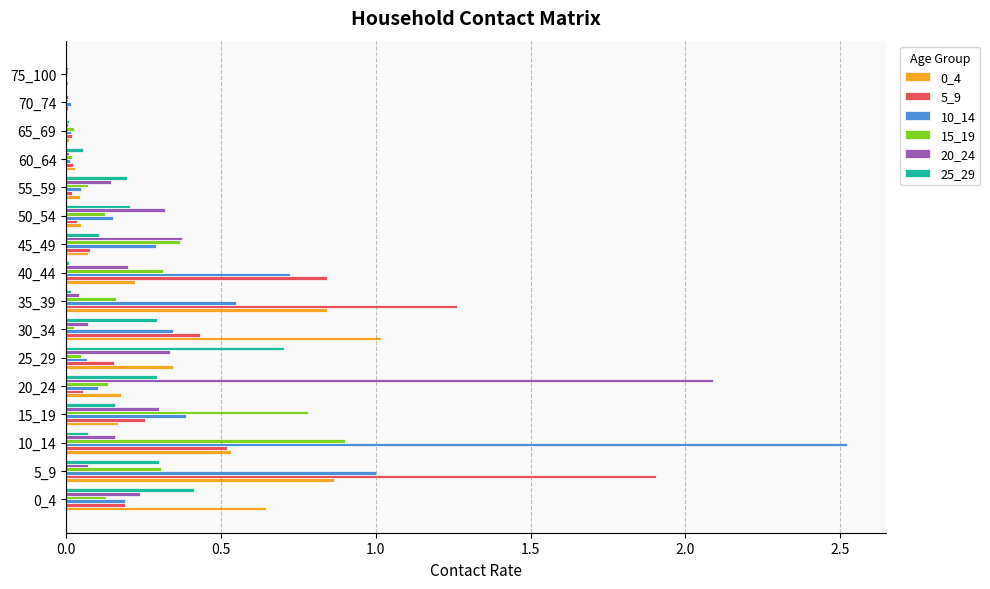

Is the value of 0_4 at 25_29 greater than the value of 15_19 at 60_64?

Yes